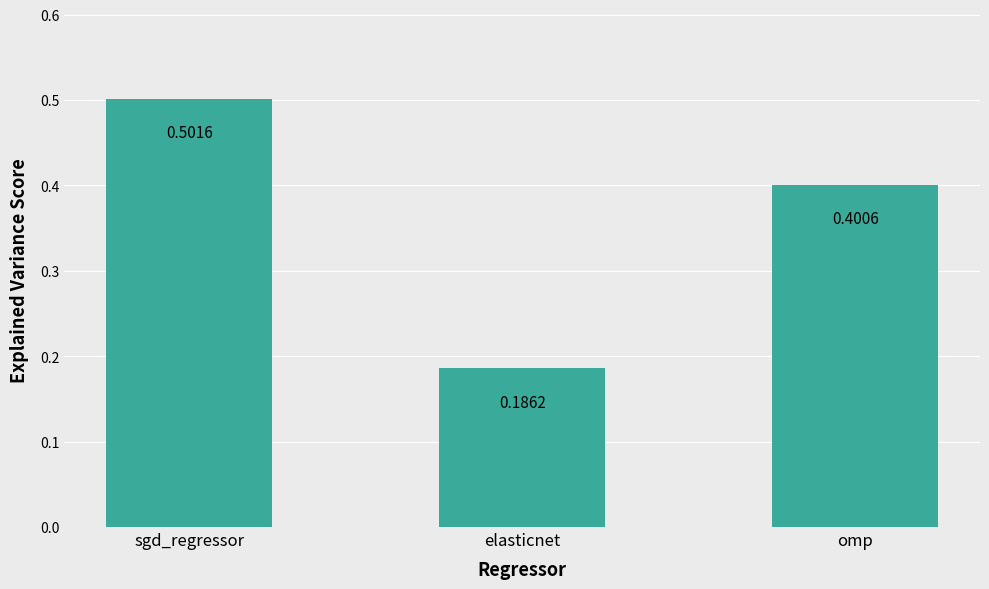

What is the maximum value shown in the chart?

0.5